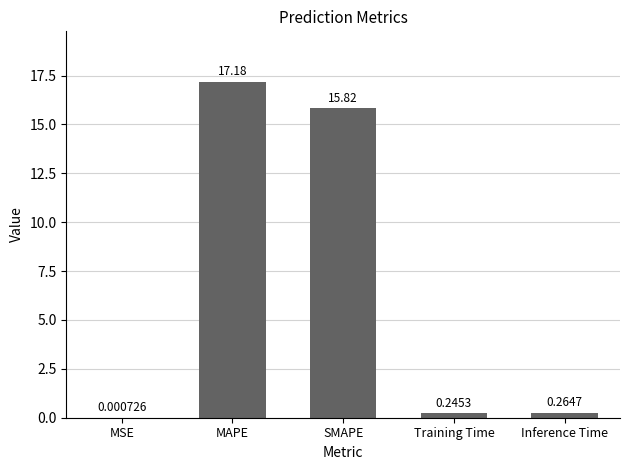

What is the sum of the values at MSE and MAPE?

17.2